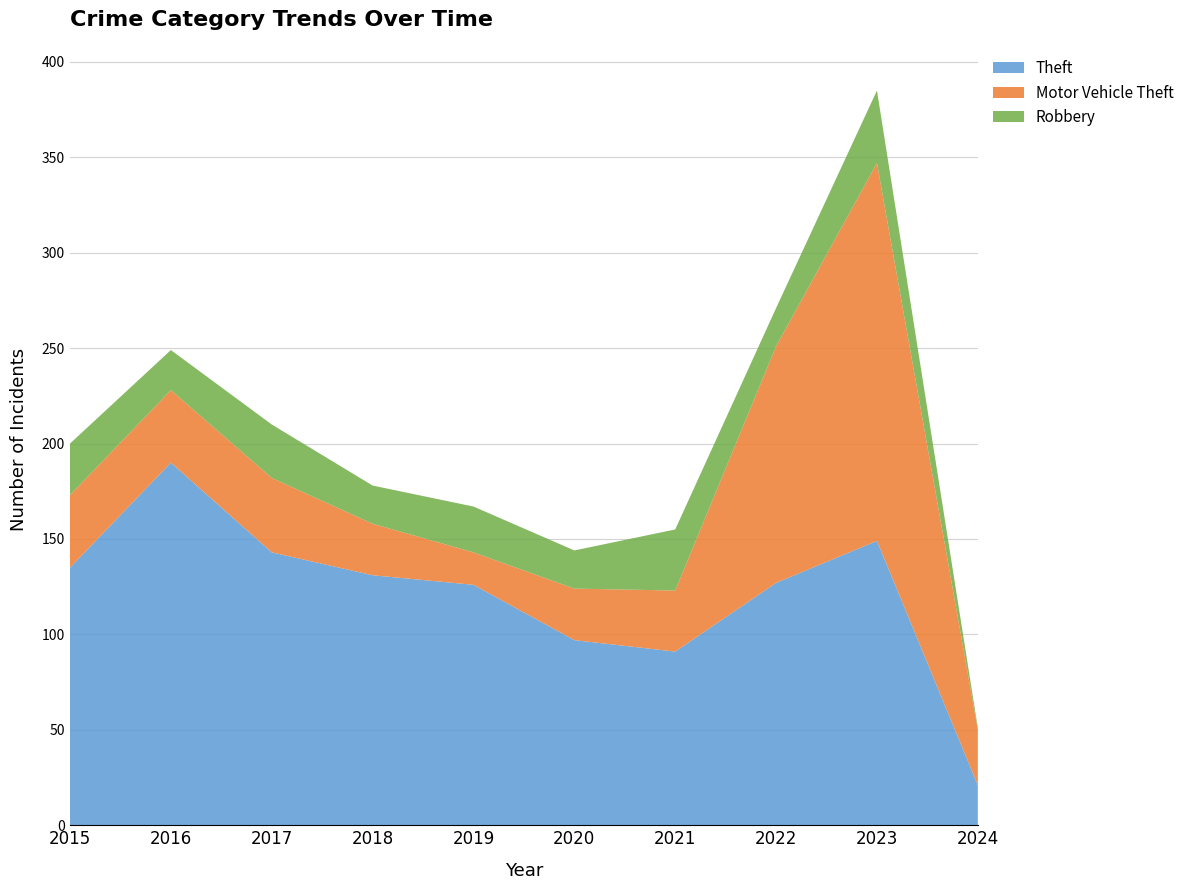

Reading right to left, list all the values displayed in this chart.

Theft: 21	149	127	91	97	126	131	143	190	135
Motor Vehicle Theft: 29	198	124	32	27	17	27	39	38	38
Robbery: 1	38	20	32	20	24	20	28	21	27